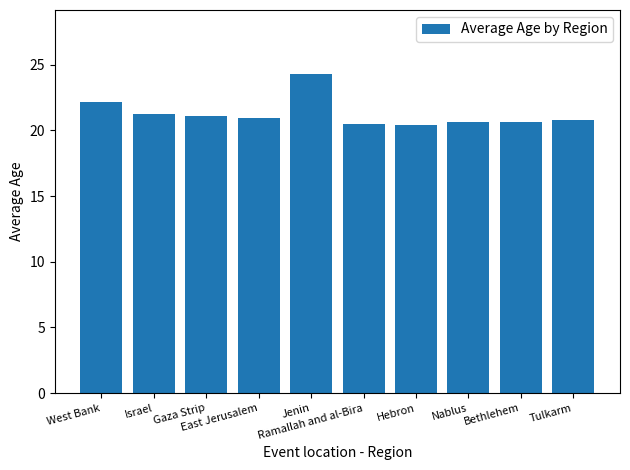

What is the maximum value shown in the chart?

24.3